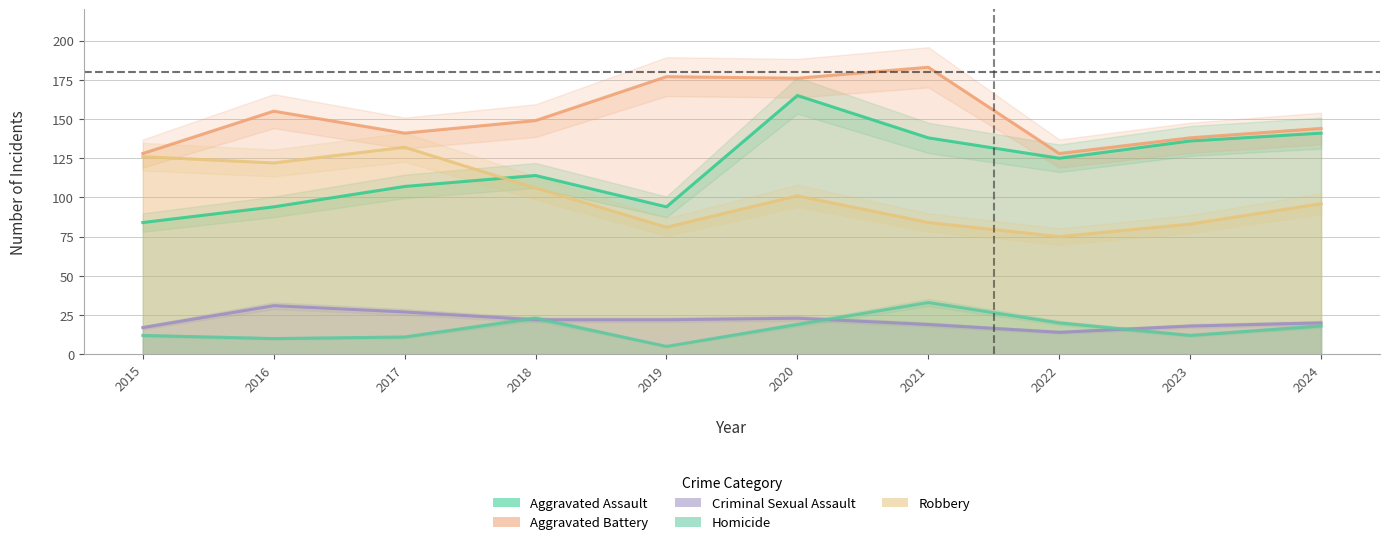

The Aggravated Battery series shows 128 at 2022. True or false?

True